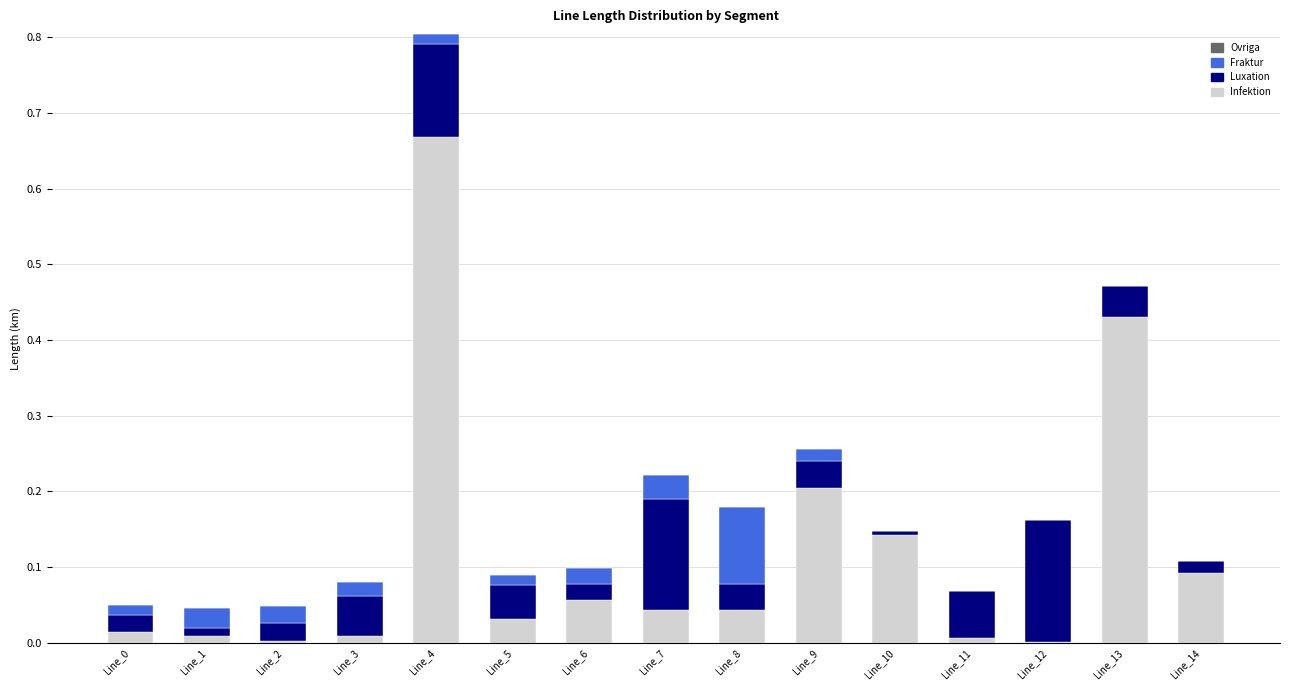

Which category has the highest value in the Infektion series?

Line_4